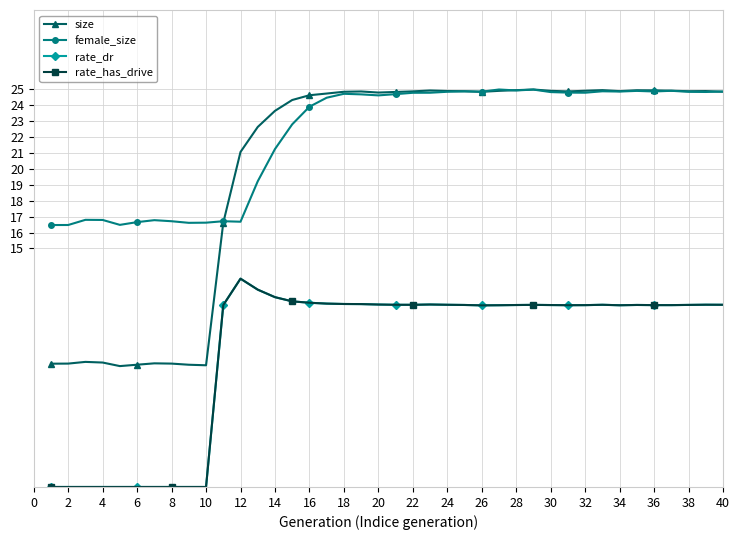

What is the value of the size point at the 7th from the left?

7.8